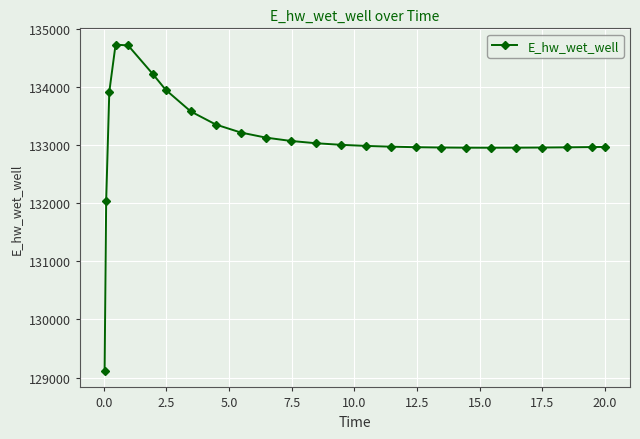

What is the value of the 18th point from the left?

132963.1